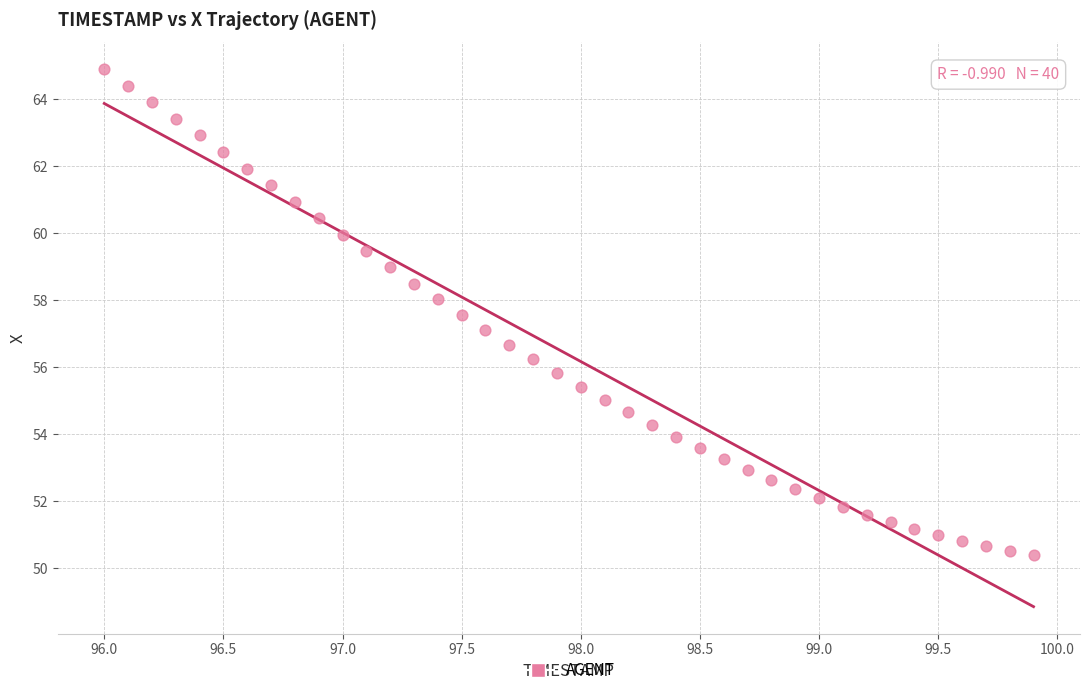

What is the range of X values (max minus min)?

3.9